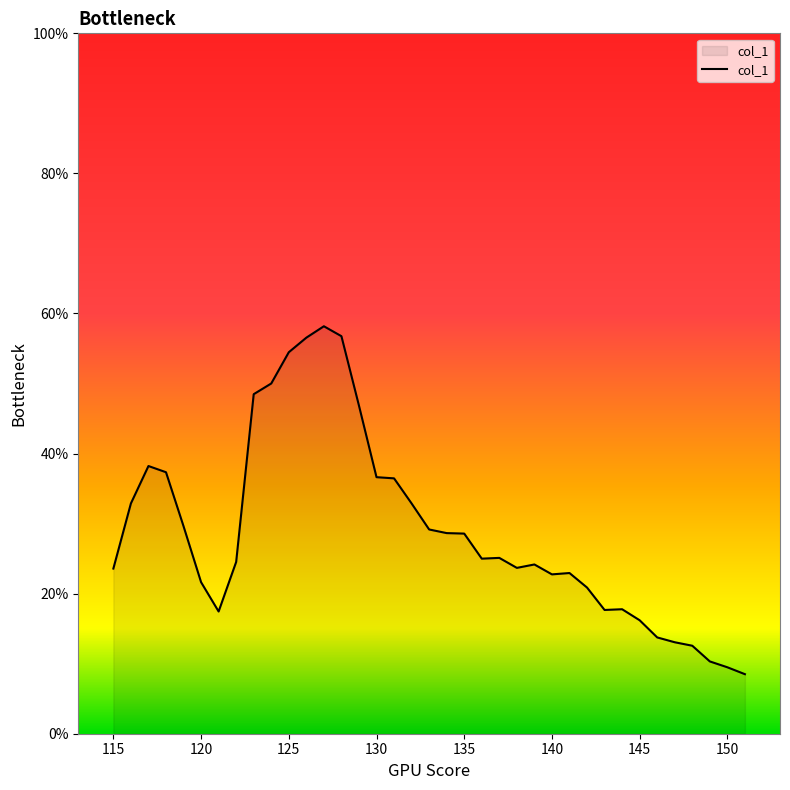

Does the chart display data point markers on the line(s)?

No